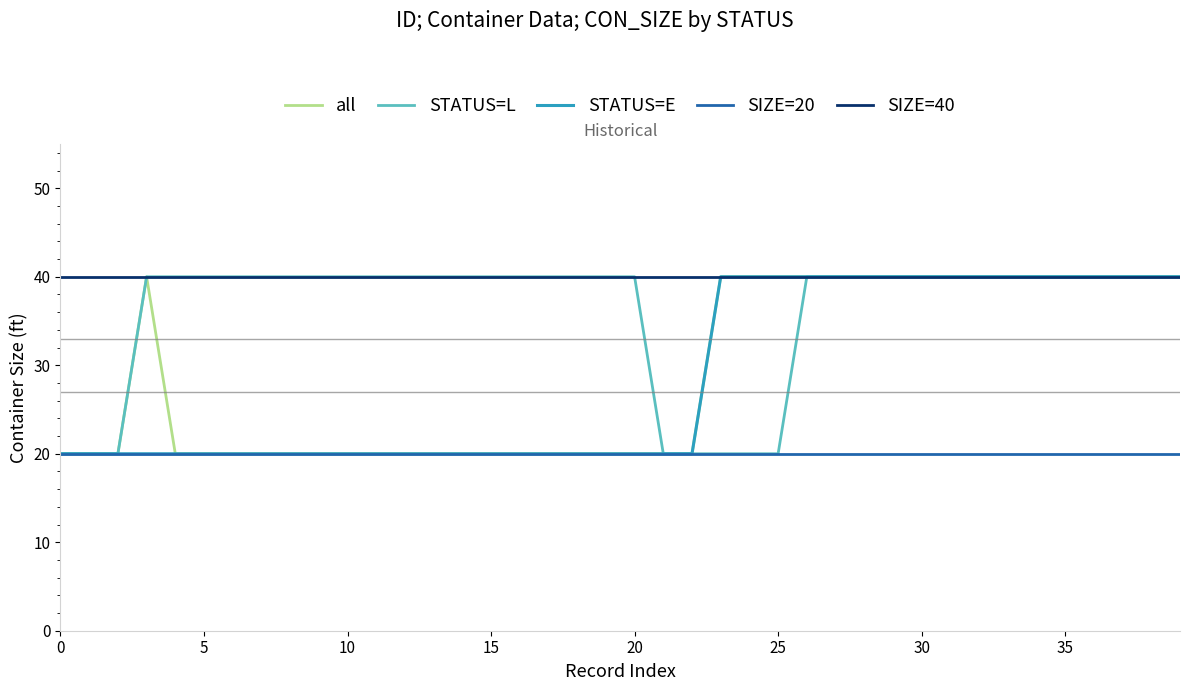

What is the smallest value displayed?

20